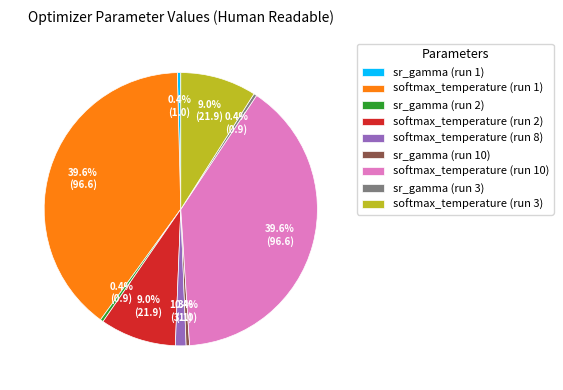

Count the number of slices in the pie.

9